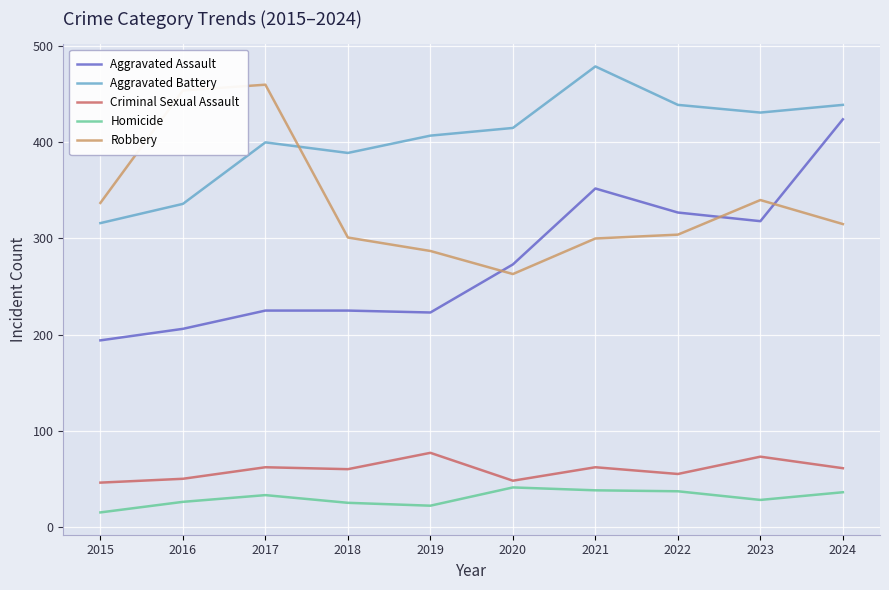

The Criminal Sexual Assault series shows 82 at 2024. True or false?

False